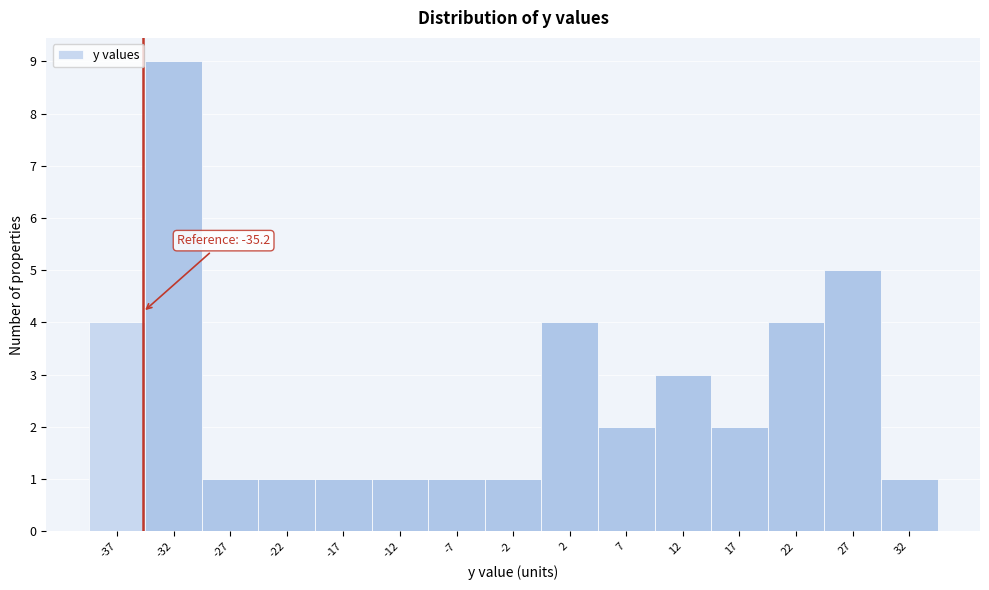

Over which range of the x-axis is the bar tallest?

-35 to -30